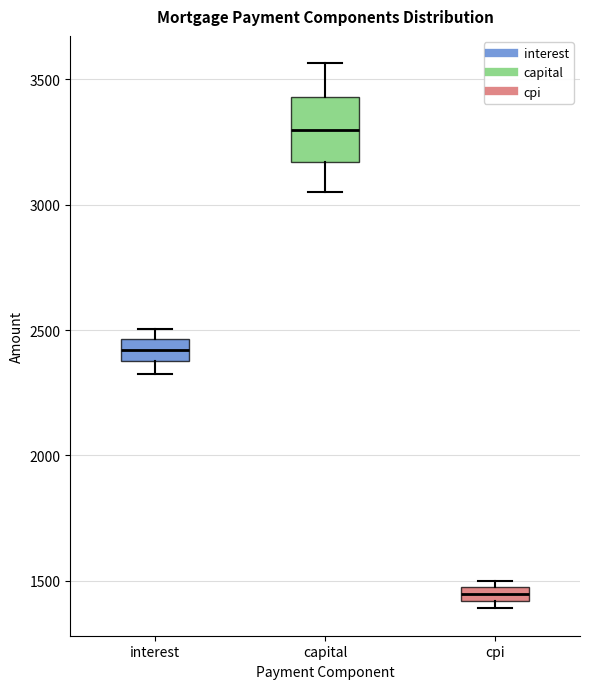

Comparing the boxes themselves (not the whiskers), which one is the tallest?

capital